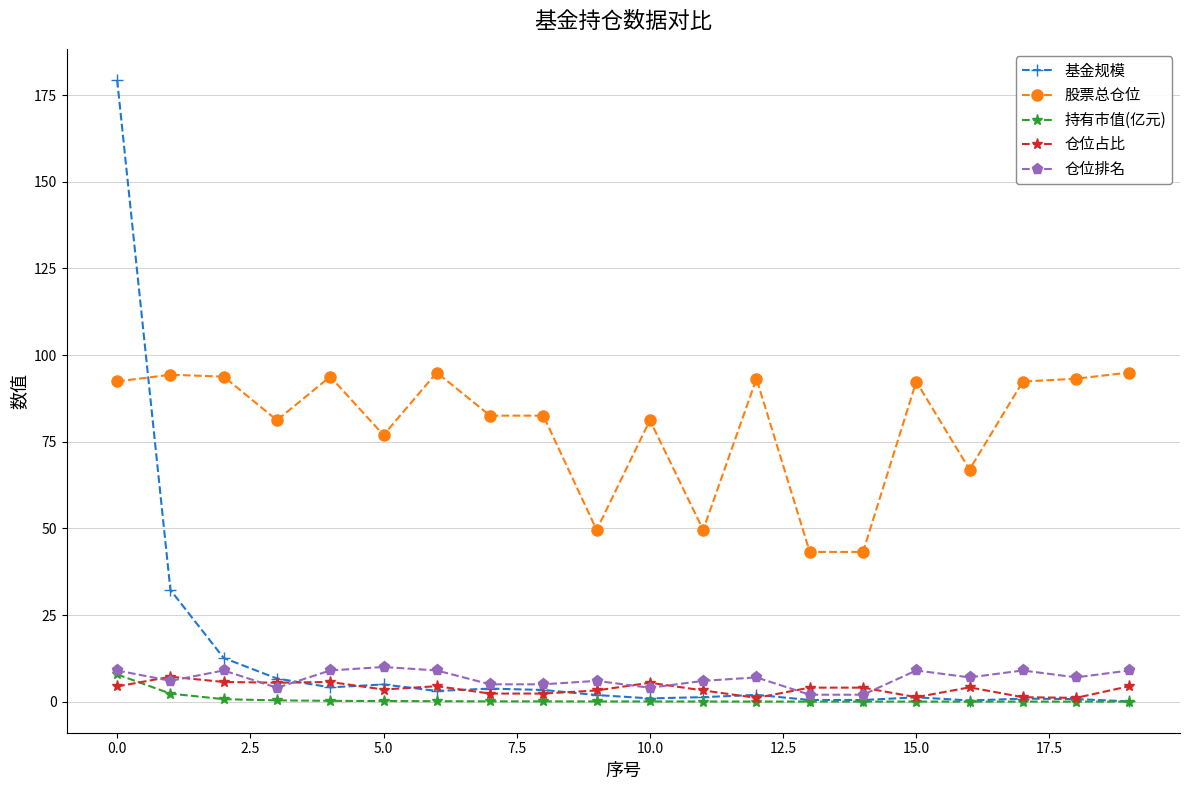

Which series ends up on top after the final intersection of 仓位排名 and 仓位占比?

仓位排名